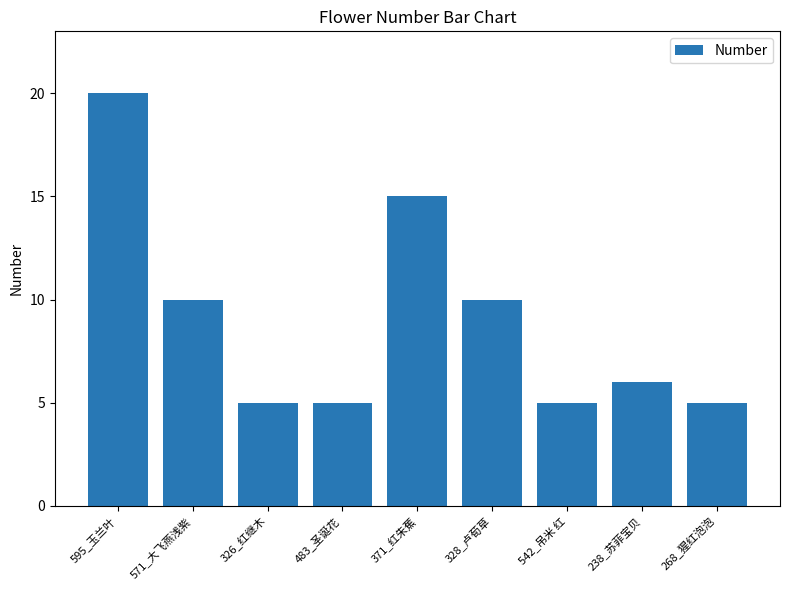

How many values are below 6?

4